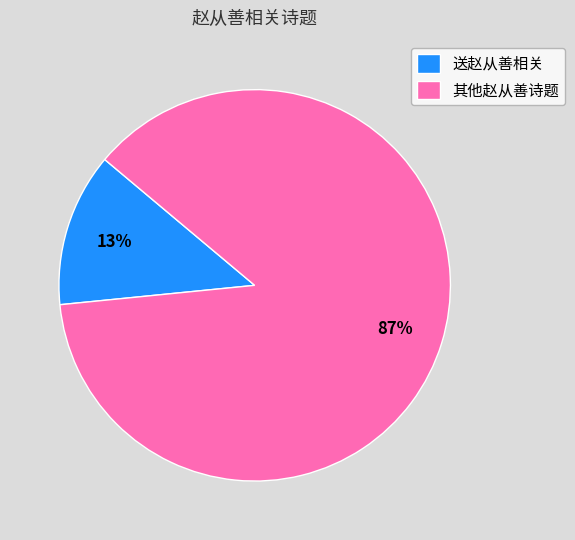

What is the smallest slice in the pie chart?

送赵从善相关